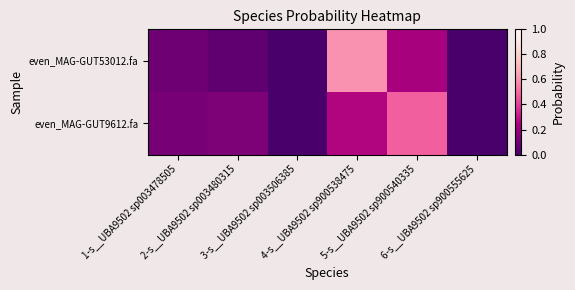

Which series changed the most between 2-s__UBA9502 sp003480315 and 6-s__UBA9502 sp900555625?

even_MAG-GUT9612.fa